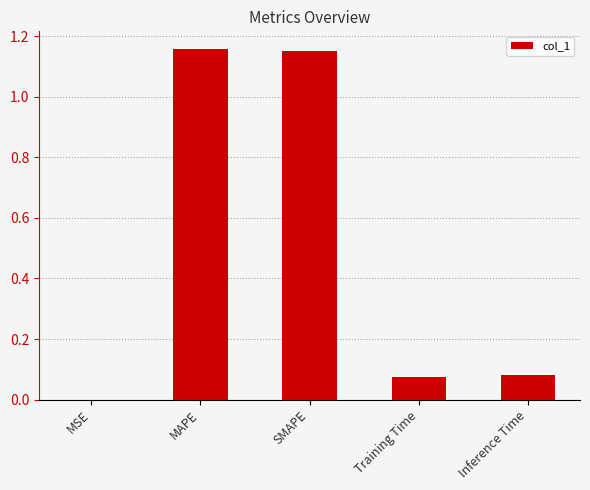

True or false: the data shows 0.0 at Training Time.

False